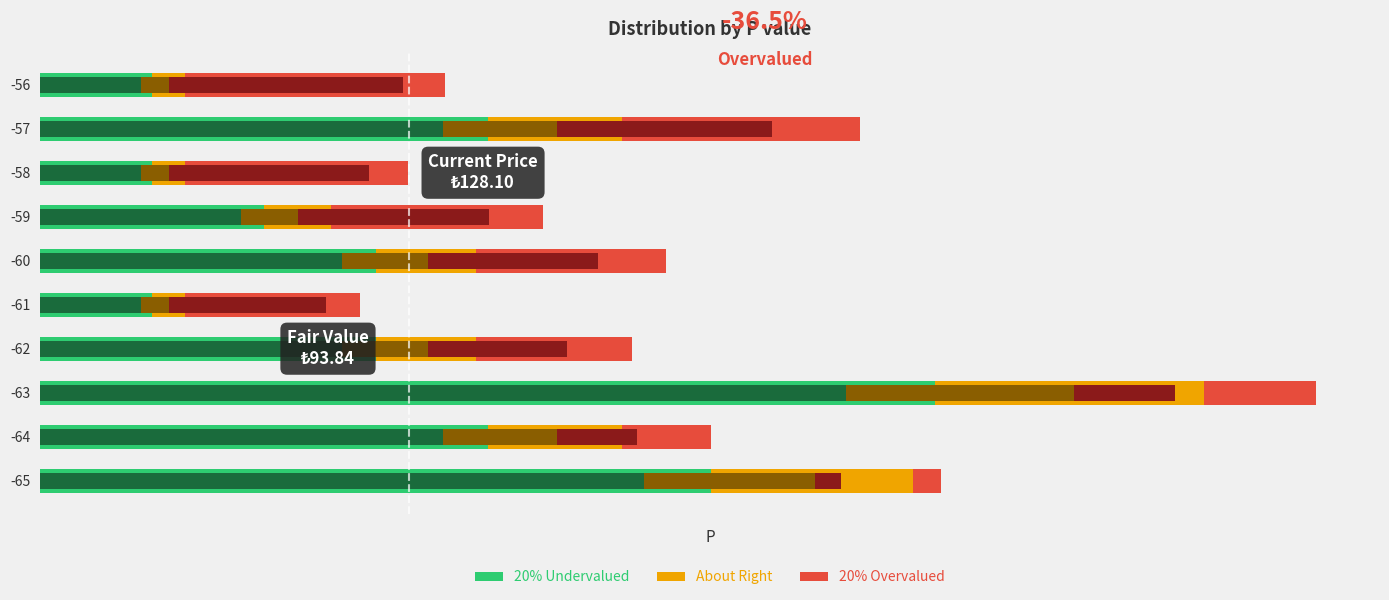

Which series has the widest spread of values?

20% Undervalued